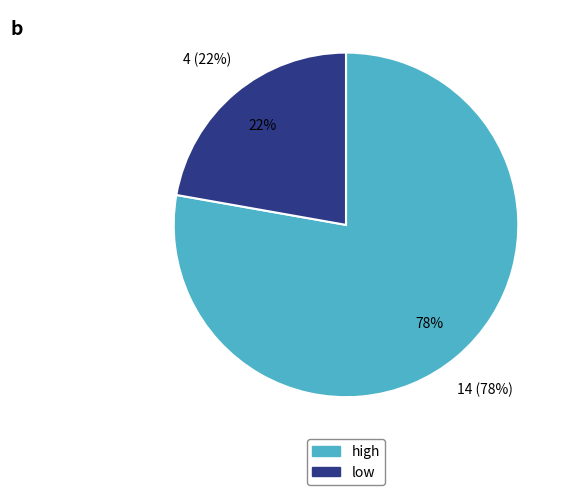

True or false: low accounts for 17% of the total.

False